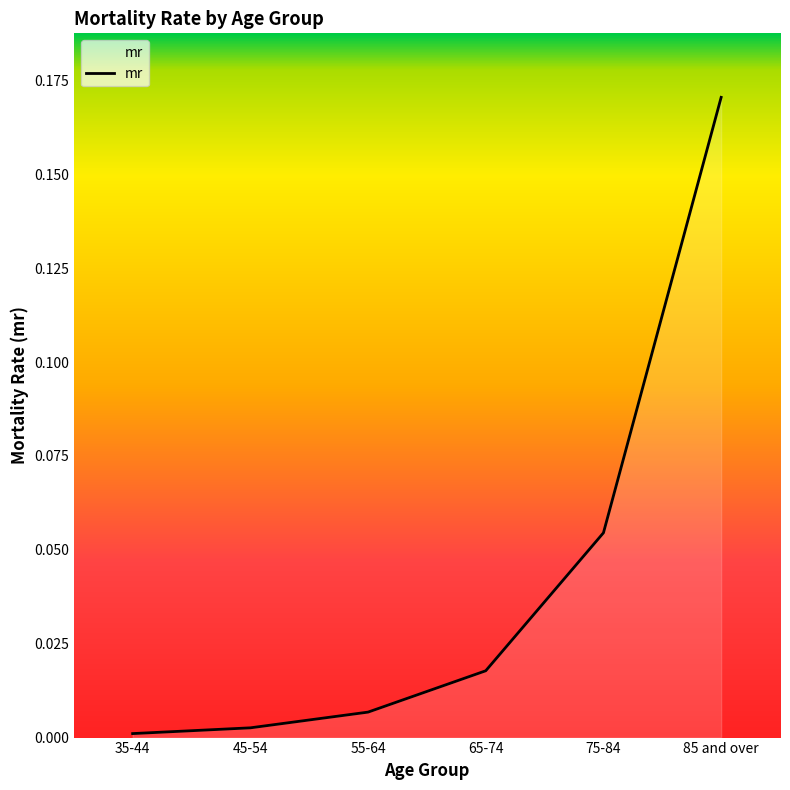

What position from the left is 55-64?

3